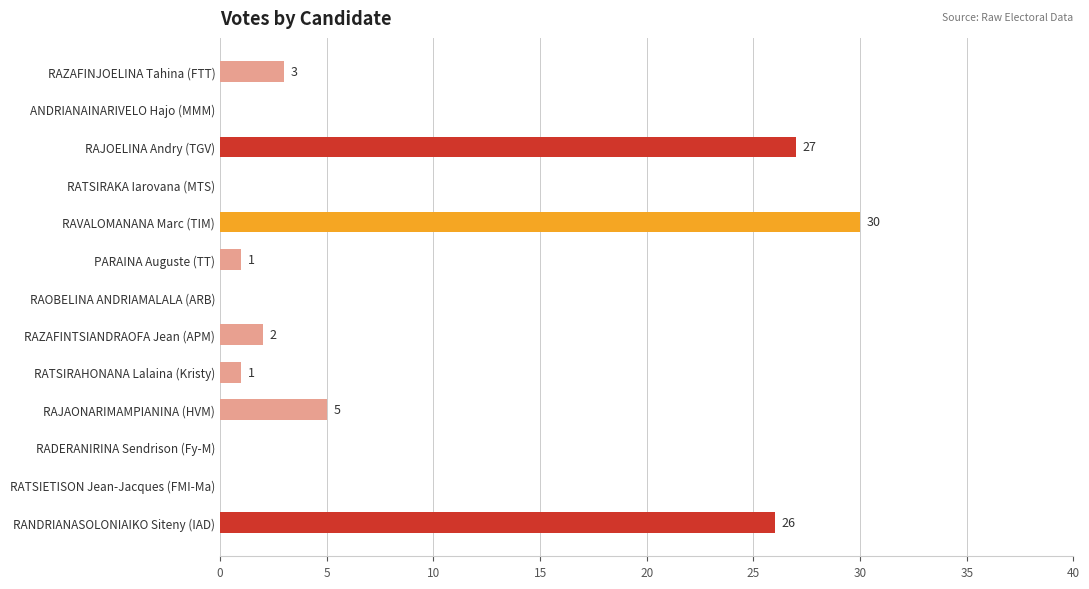

How many distinct data groups are displayed?

1